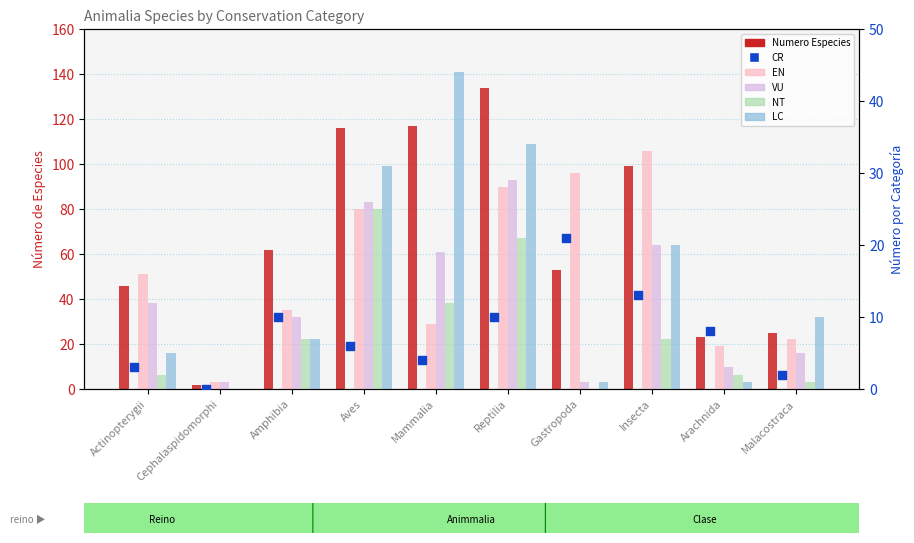

Which series contains the highest Y value?

Numero Especies